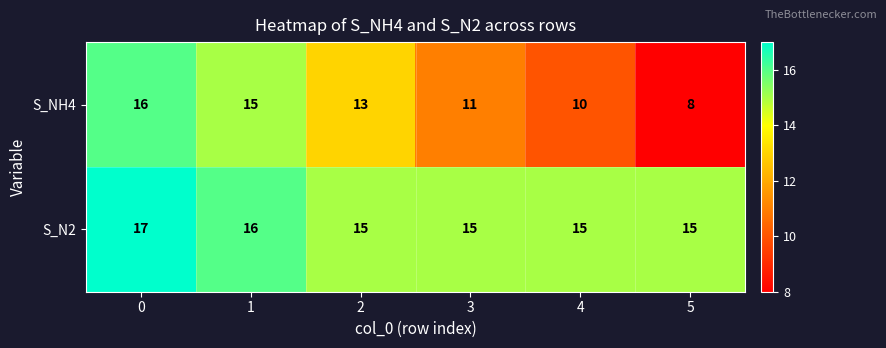

Reading right to left, what are all the values shown in this chart?

S_NH4: 5=8	4=10	3=11	2=13	1=15	0=16
S_N2: 5=15	4=15	3=15	2=15	1=16	0=17